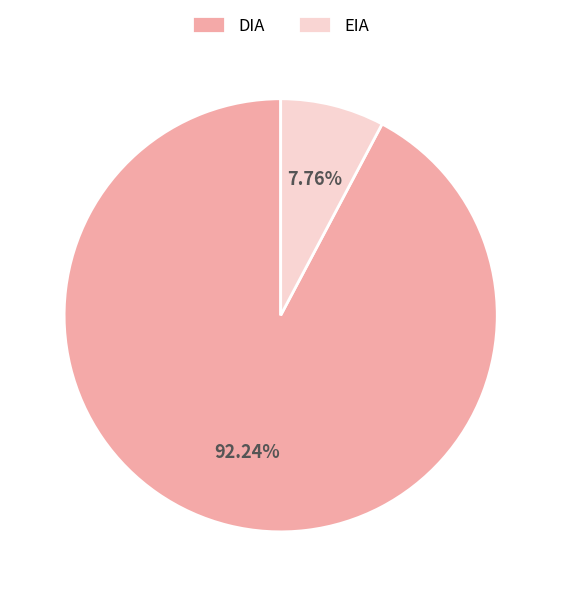

To the nearest percent, what is the average slice percentage?

50%